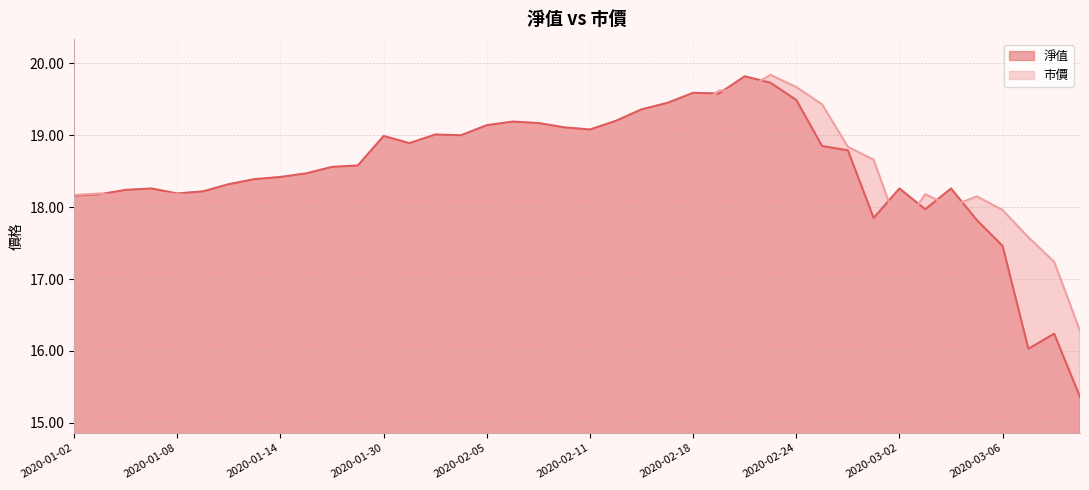

What are all the series names shown in the legend?

淨值, 市價